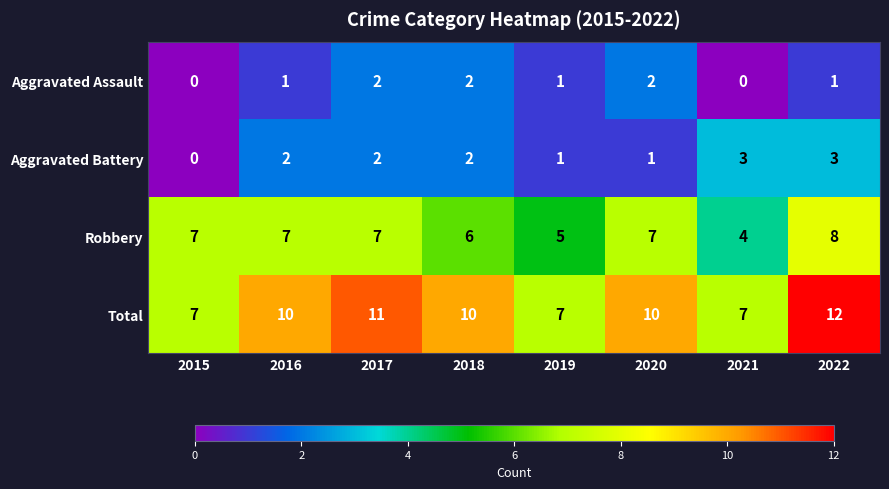

How many values in the Robbery series are below 7?

3